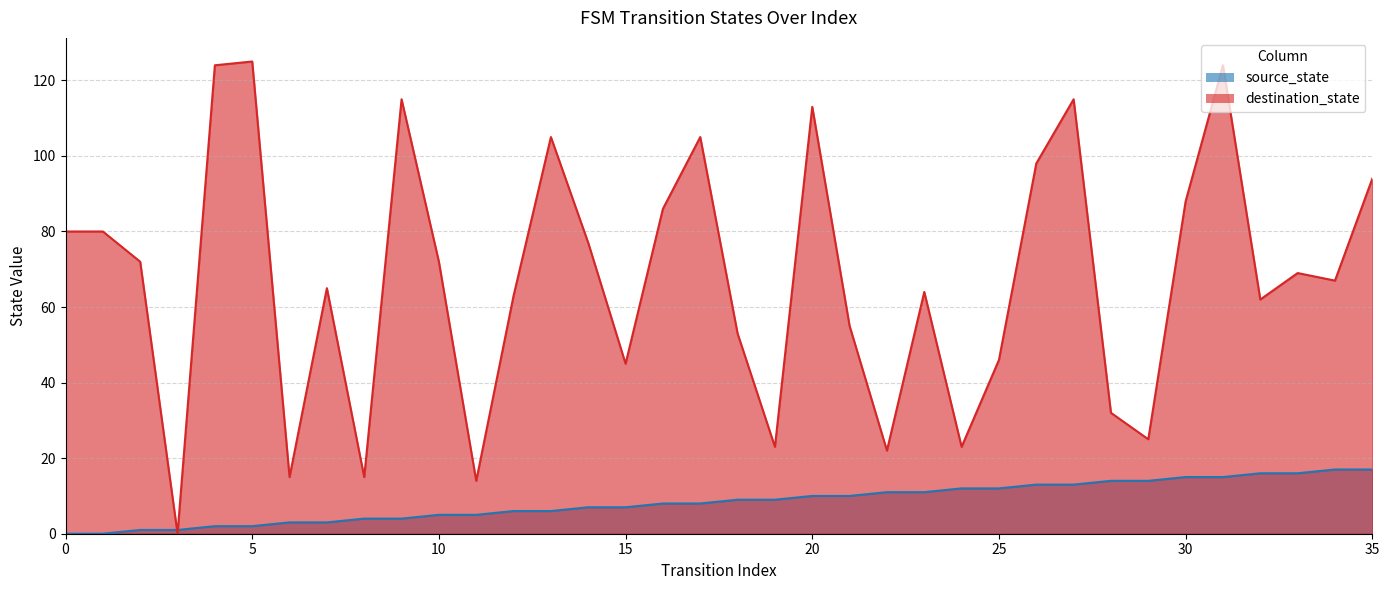

What is the value of the destination_state point at the 3rd from the left?

72